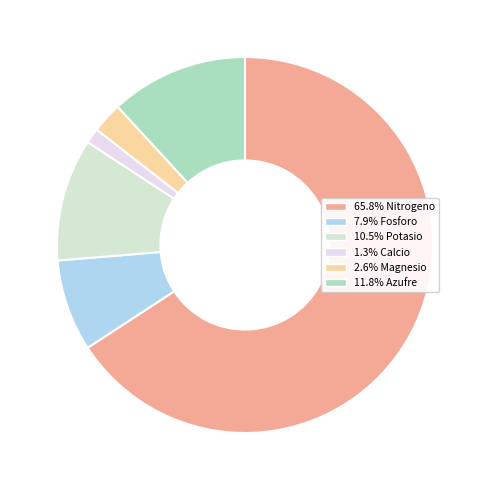

Count the number of slices in the pie.

6